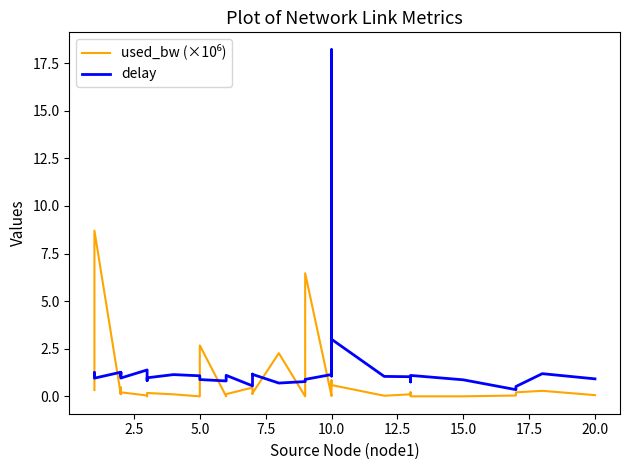

What is the average value of the delay series?

1.5